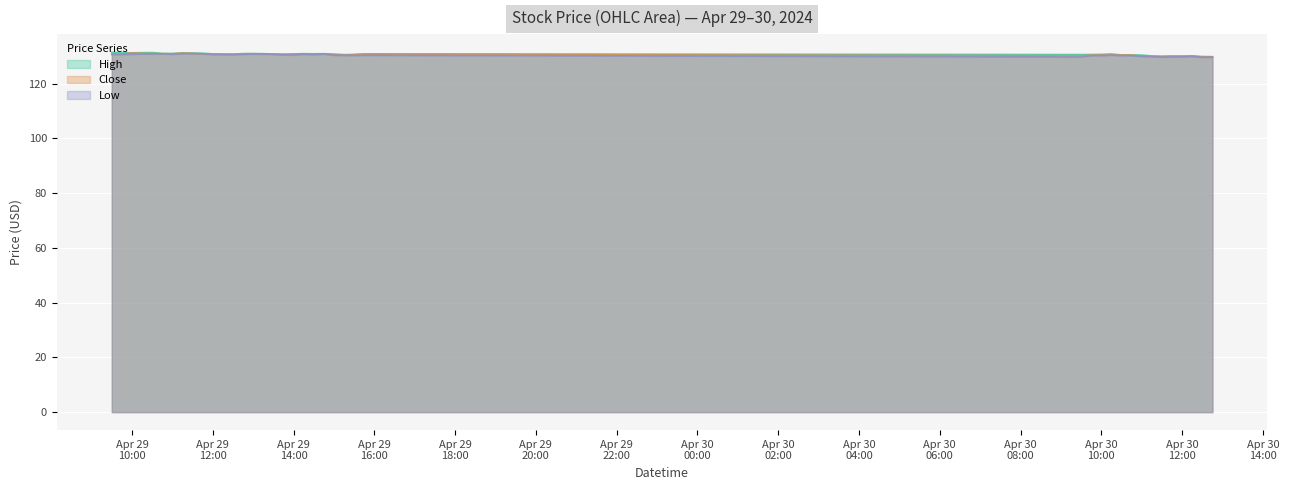

True or false: Low and High intersect in this chart.

False